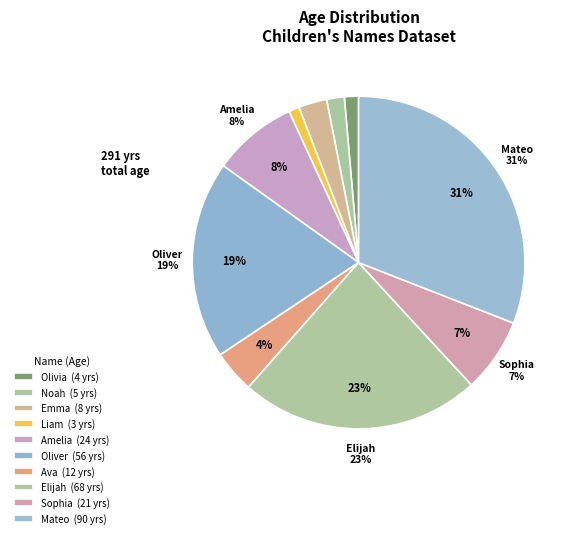

What is the change in value from Olivia to Elijah?

+64